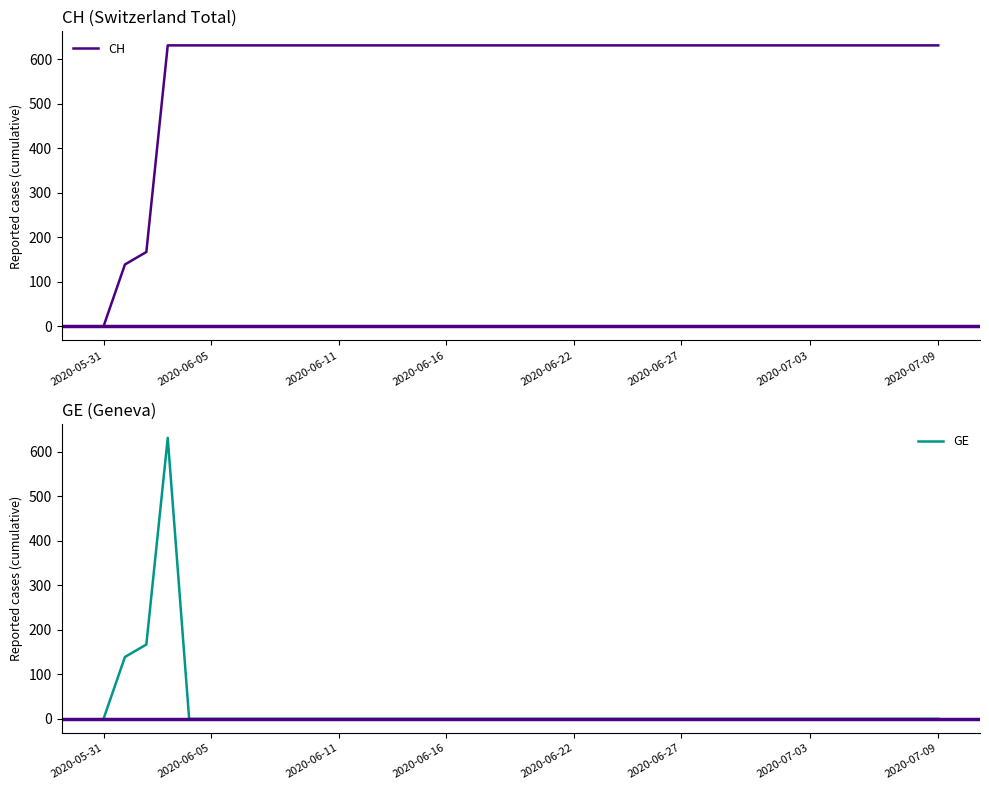

Is this an area chart (filled region under the line)?

No